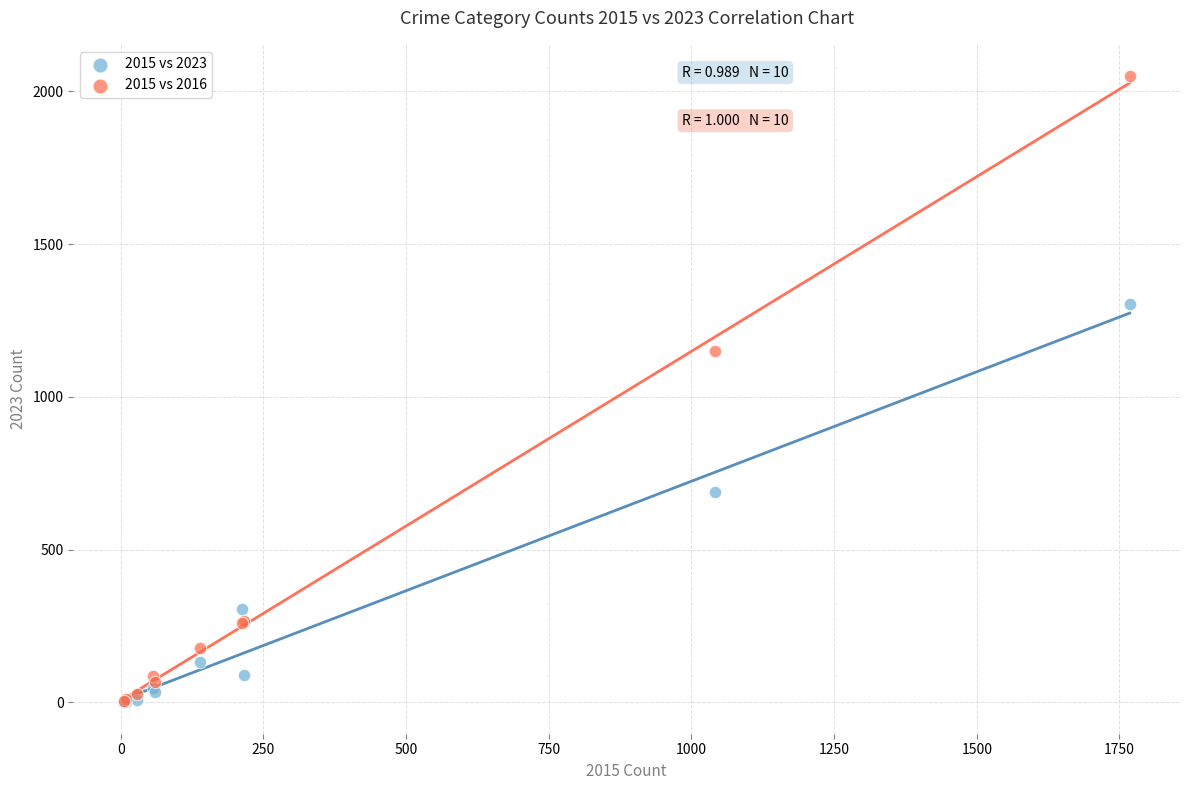

Which series has the largest Y range (max minus min)?

2015 vs 2016